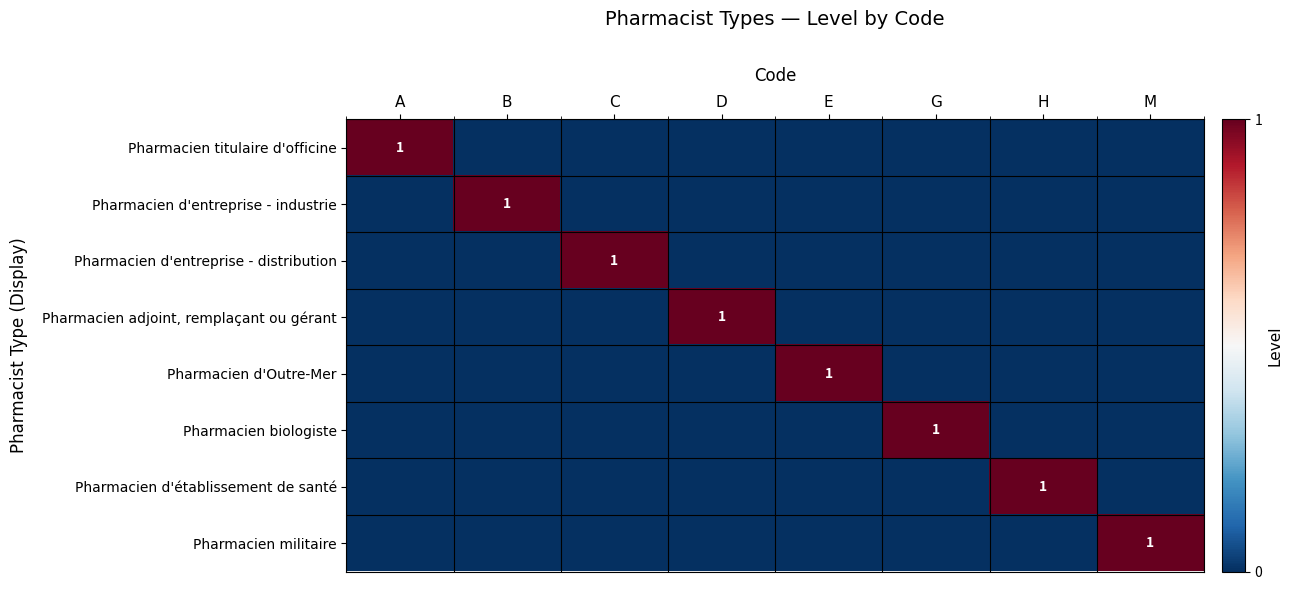

The Pharmacien d'Outre-Mer series shows 1 at E. True or false?

True